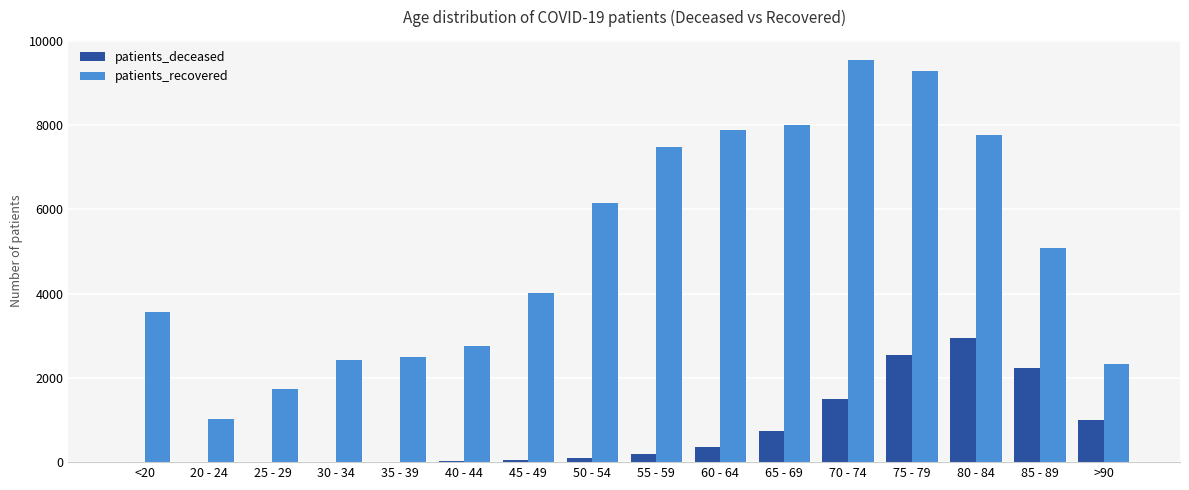

Where does the patients_recovered series first go above 5078?

50 - 54